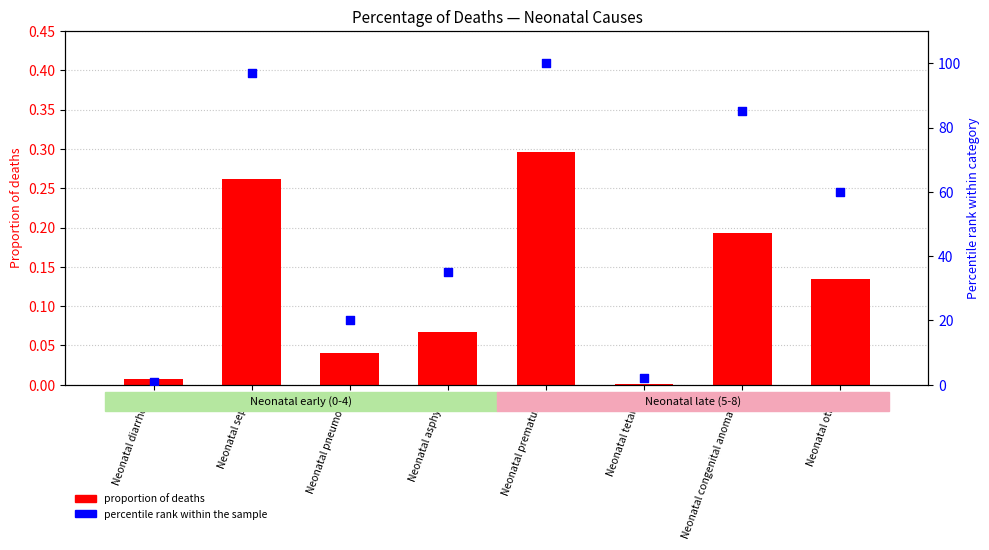

Is the value of proportion at Neonatal pneumonia greater than the value of percentile rank within the sample at Neonatal pneumonia?

No